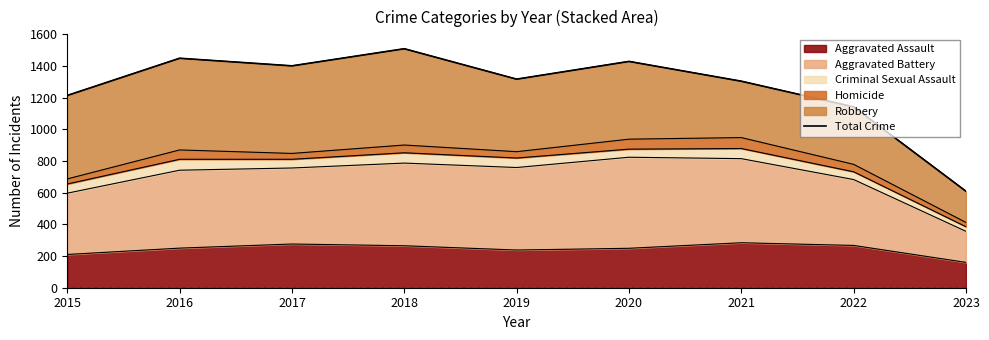

Does the chart have visible grid lines?

No